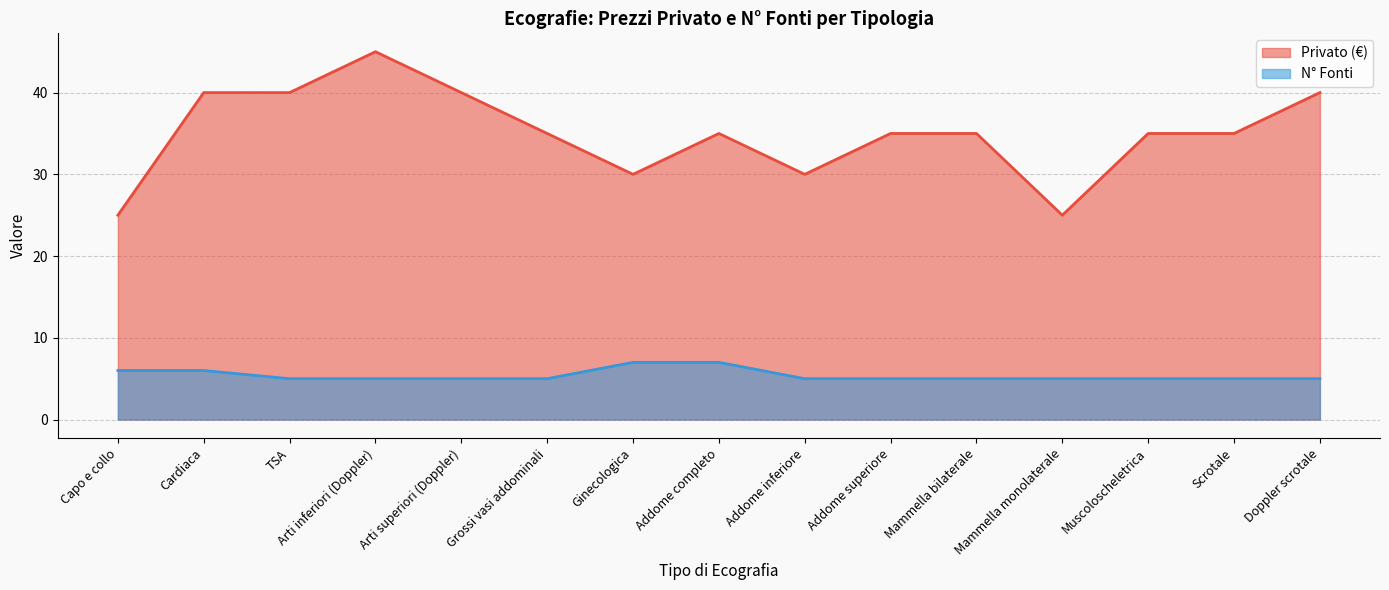

At which category does the chart reach its peak across all series?

Arti inferiori (Doppler)